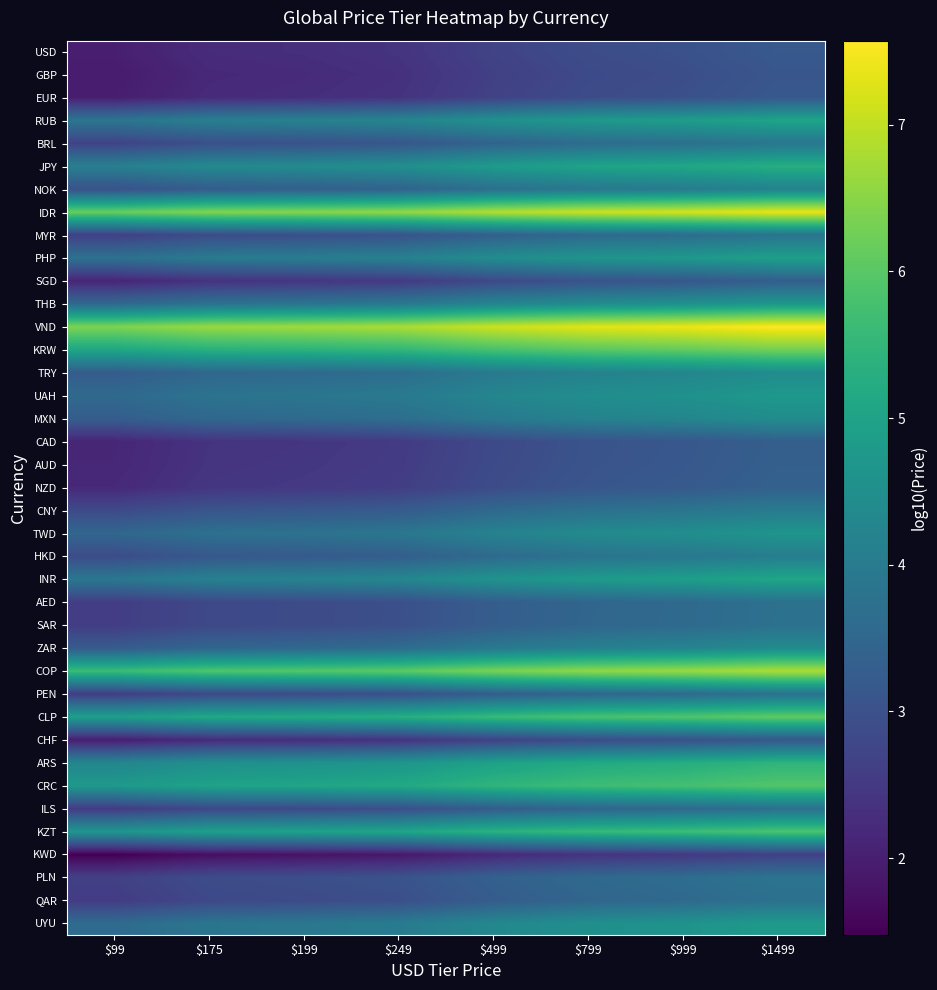

What is the total value across all series at $175?

138.6